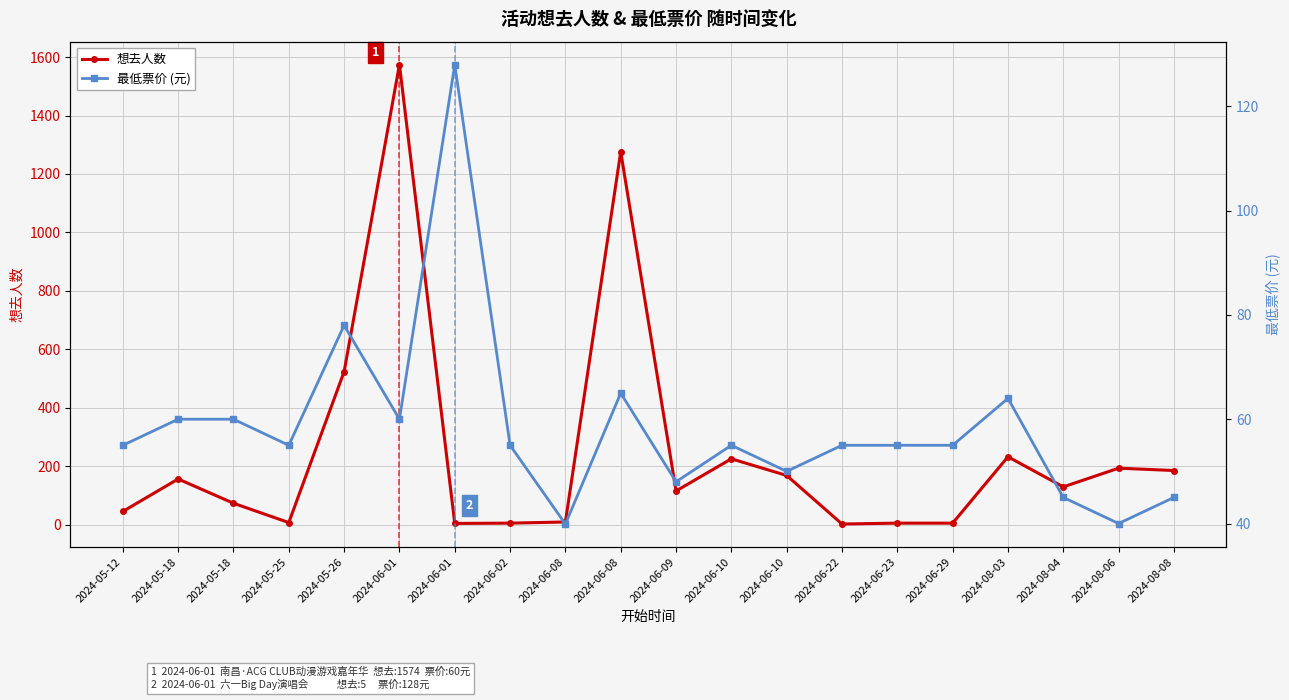

Rank the series by their average value, from lowest to highest.

最低票价 (元), 想去人数